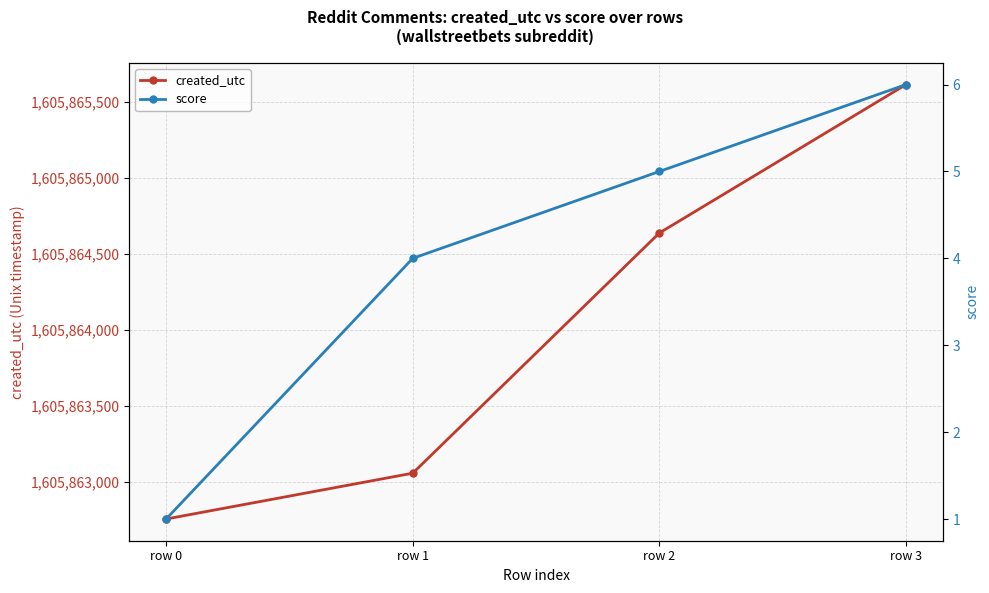

What is the average value of the created_utc series?

1605864016